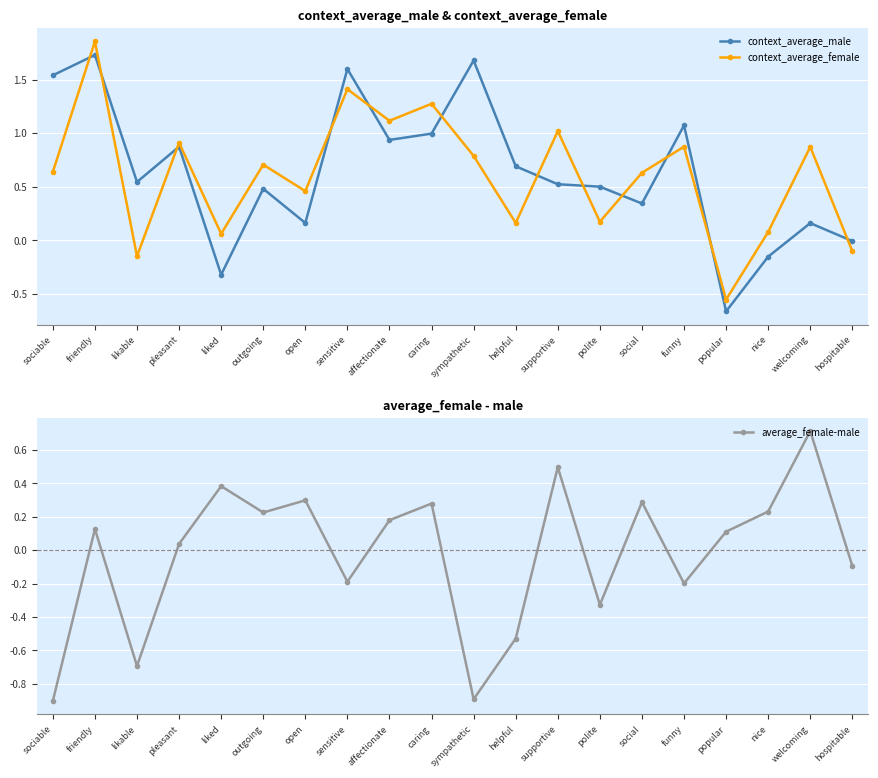

What is the label of the 3rd point from the left?

likable